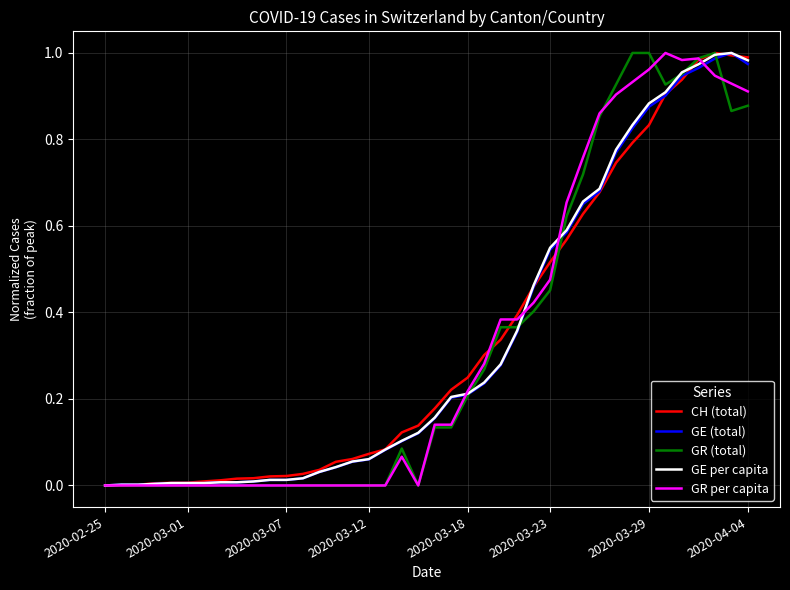

How many lines are shown in the chart?

5